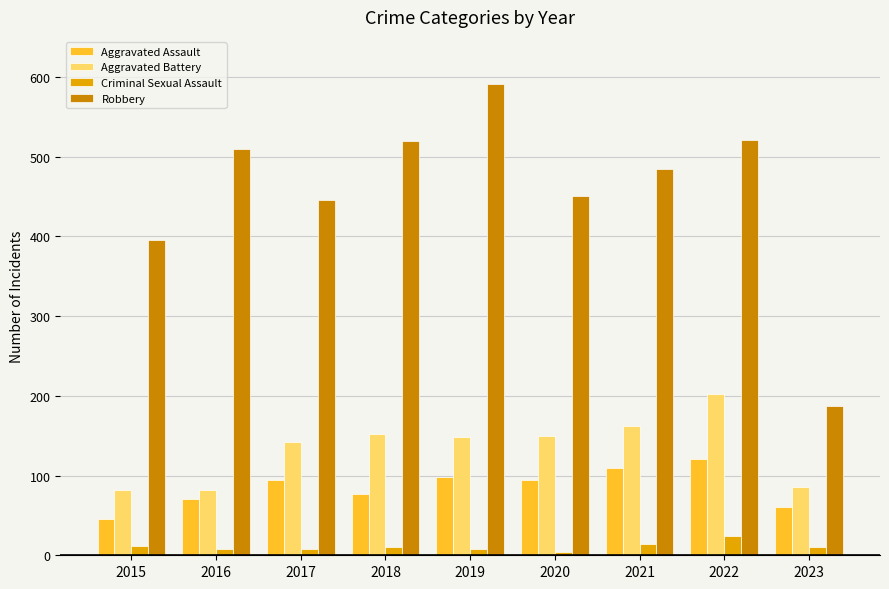

What are all the series names shown in the legend?

Aggravated Assault, Aggravated Battery, Criminal Sexual Assault, Robbery